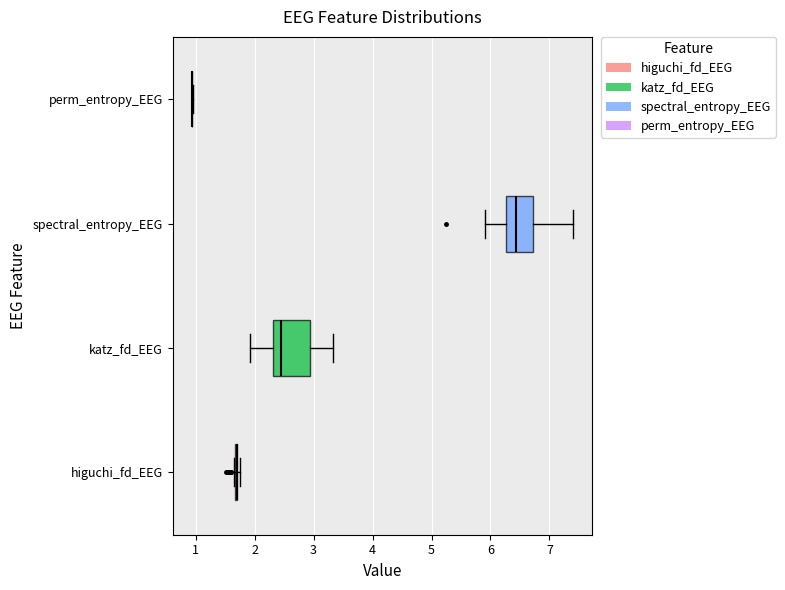

Comparing the boxes themselves (not the whiskers), which one is the widest?

katz_fd_EEG